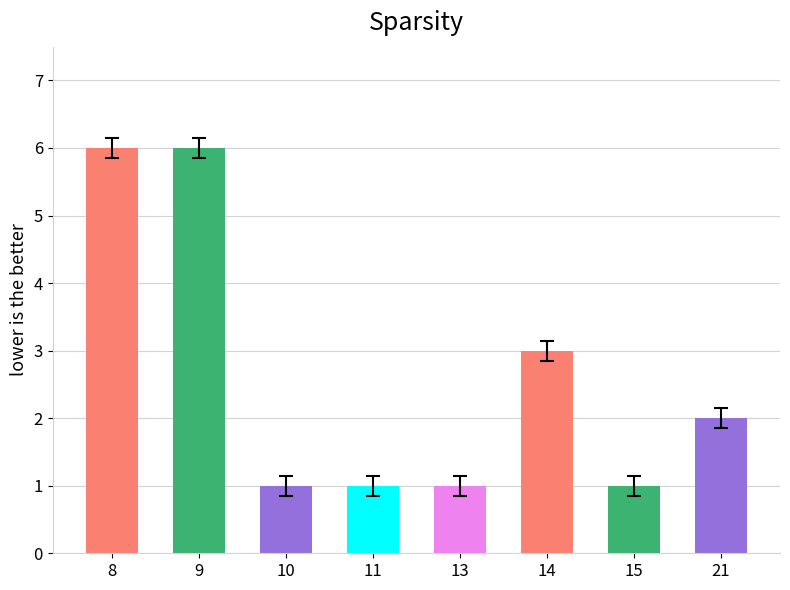

What is the approximate value at 10?

1